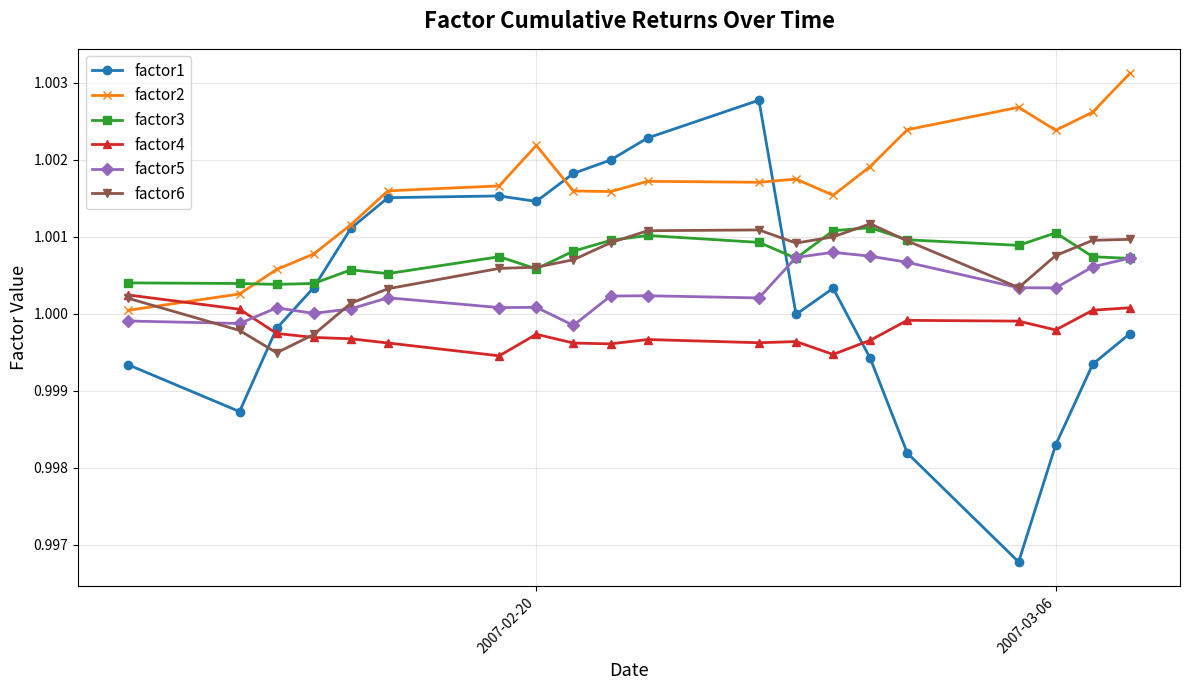

Which series has the widest spread of values?

factor1